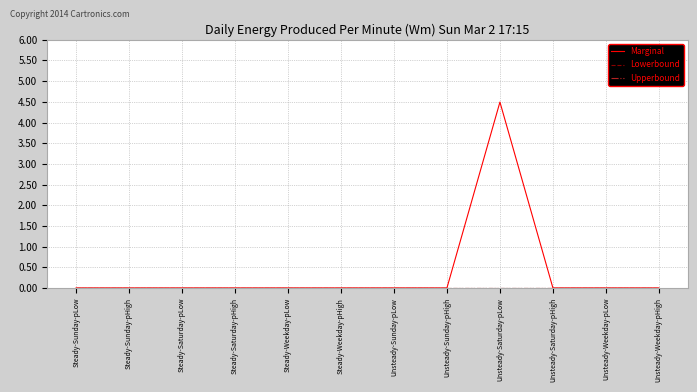

Does the chart display data point markers on the line(s)?

No